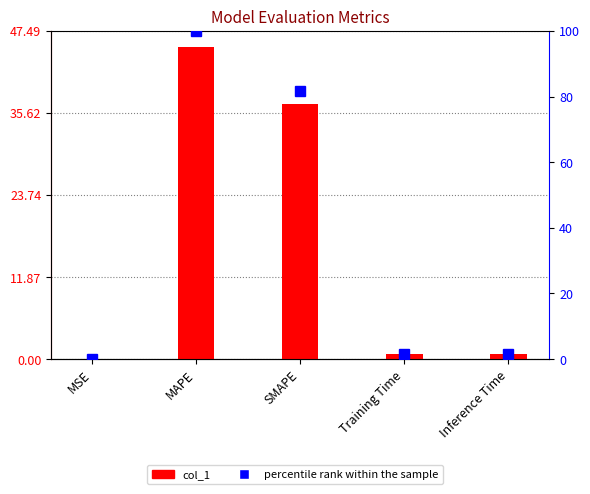

Are the bars grouped side by side (vs. stacked)?

Yes